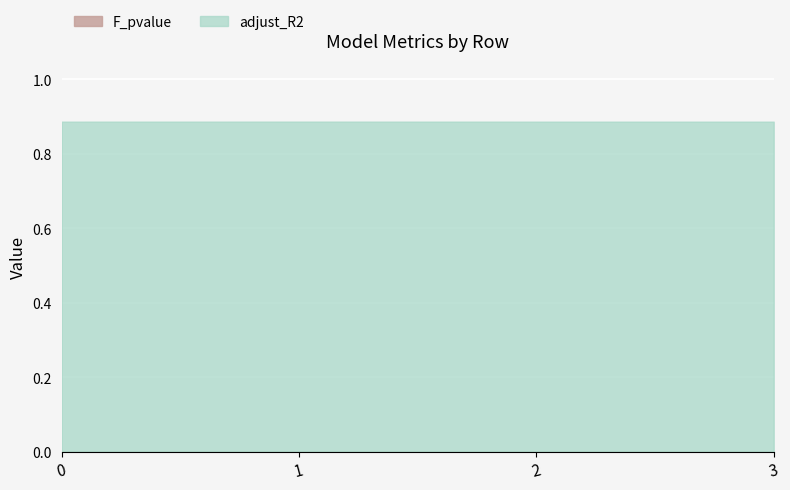

At which category does adjust_R2 reach its first local peak?

1